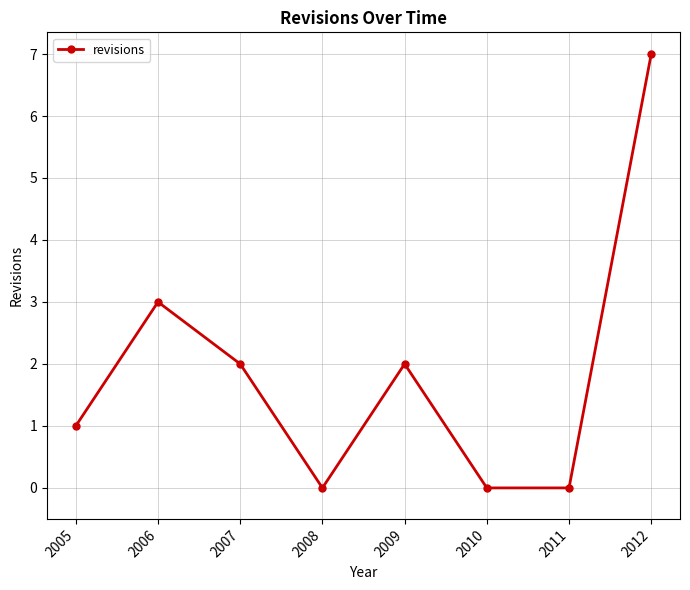

How many points are higher than both their immediate neighbors (excluding endpoints)?

2